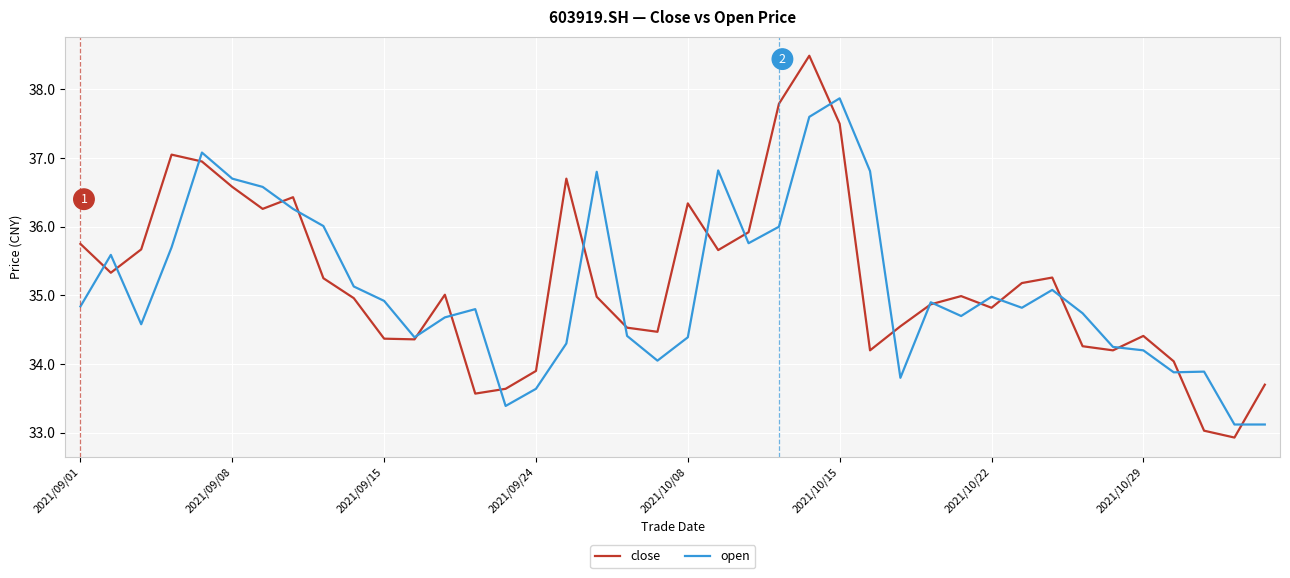

Which series has the largest range (max minus min)?

close